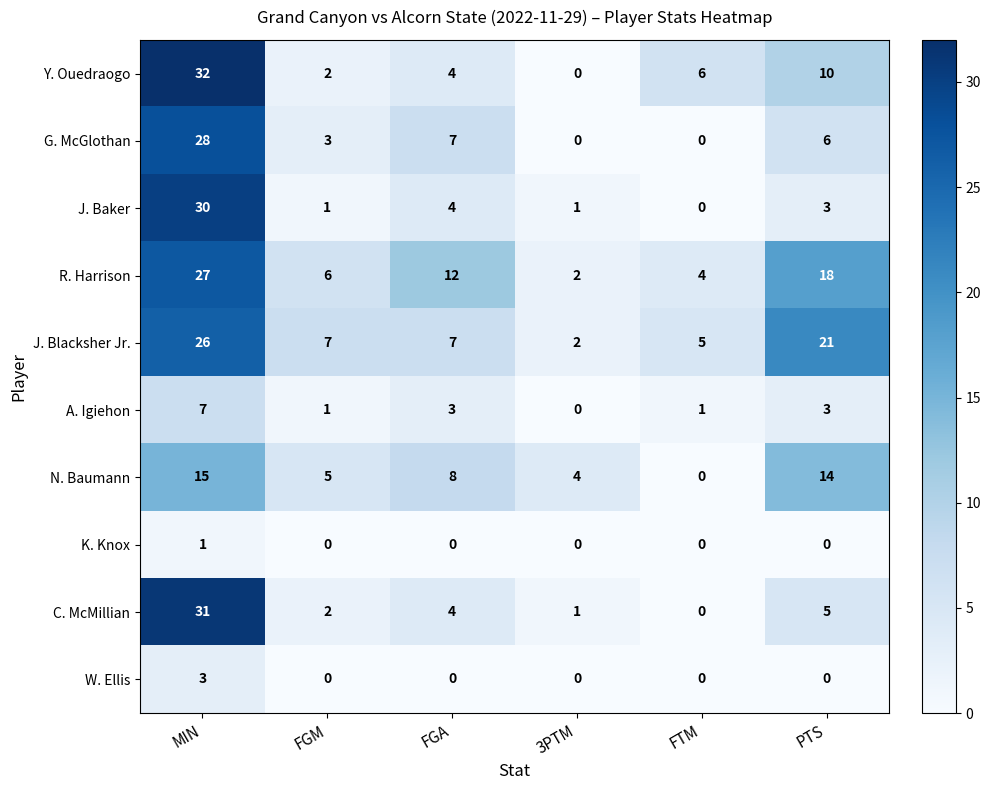

What is the maximum value for A. Igiehon?

7